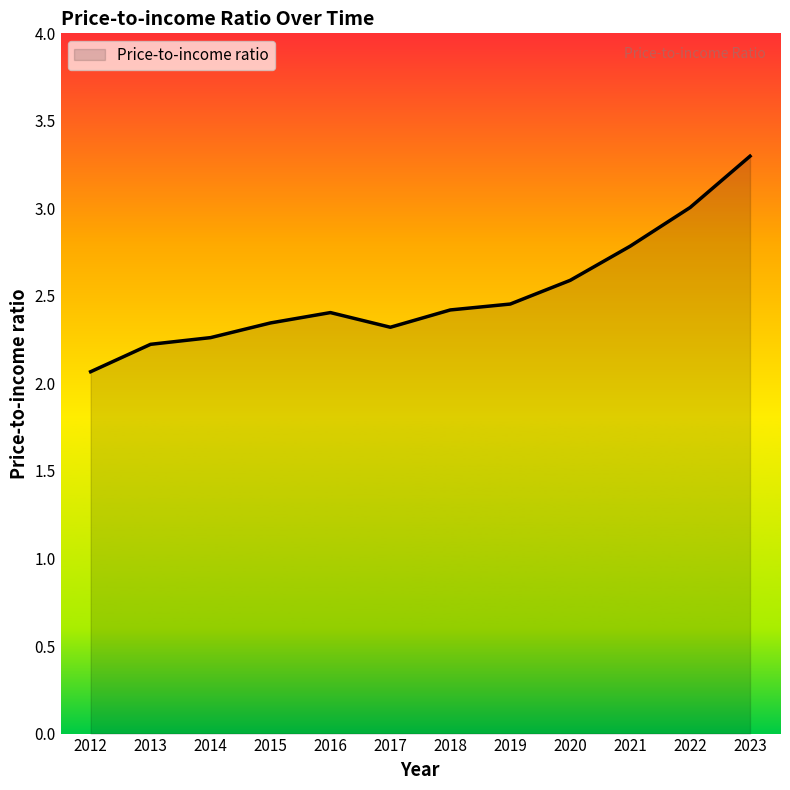

What is the minimum value shown in the chart?

2.1